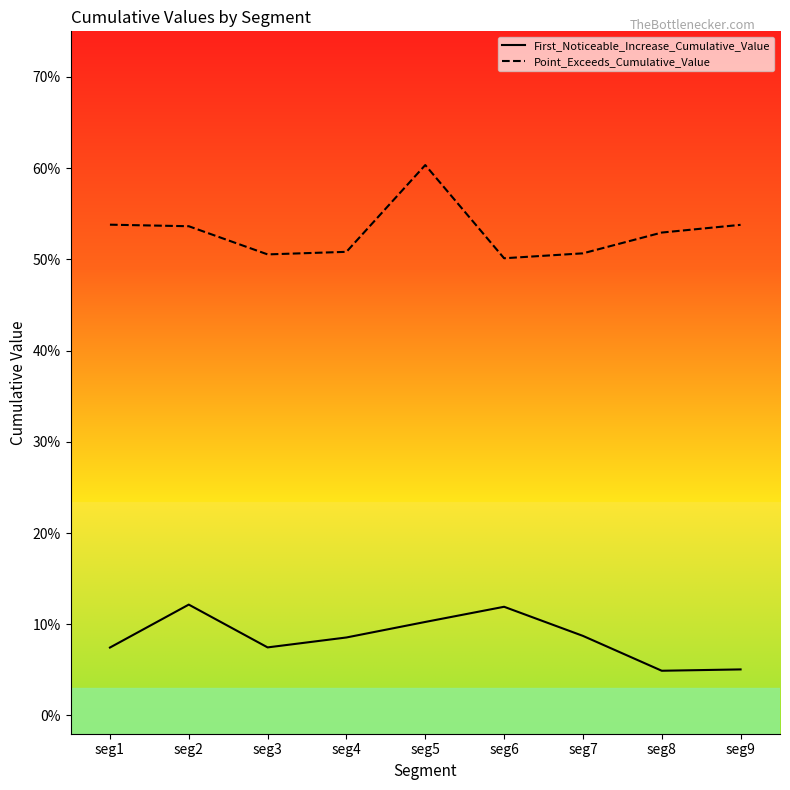

Does the chart display data point markers on the line(s)?

No